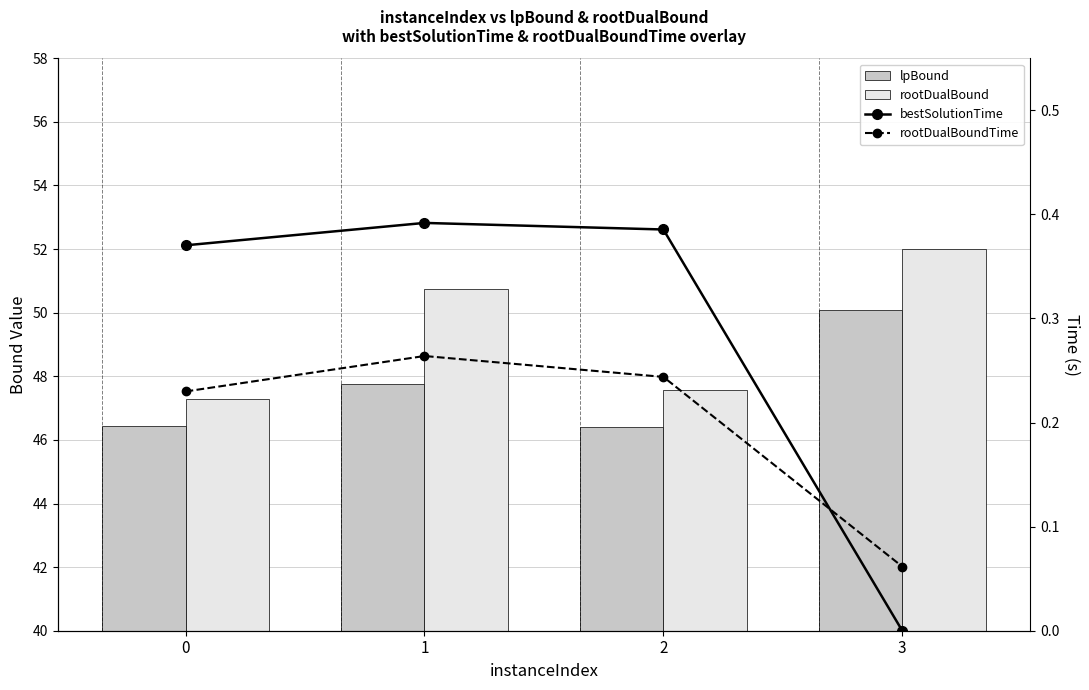

At which label does lpBound first exceed 47?

1